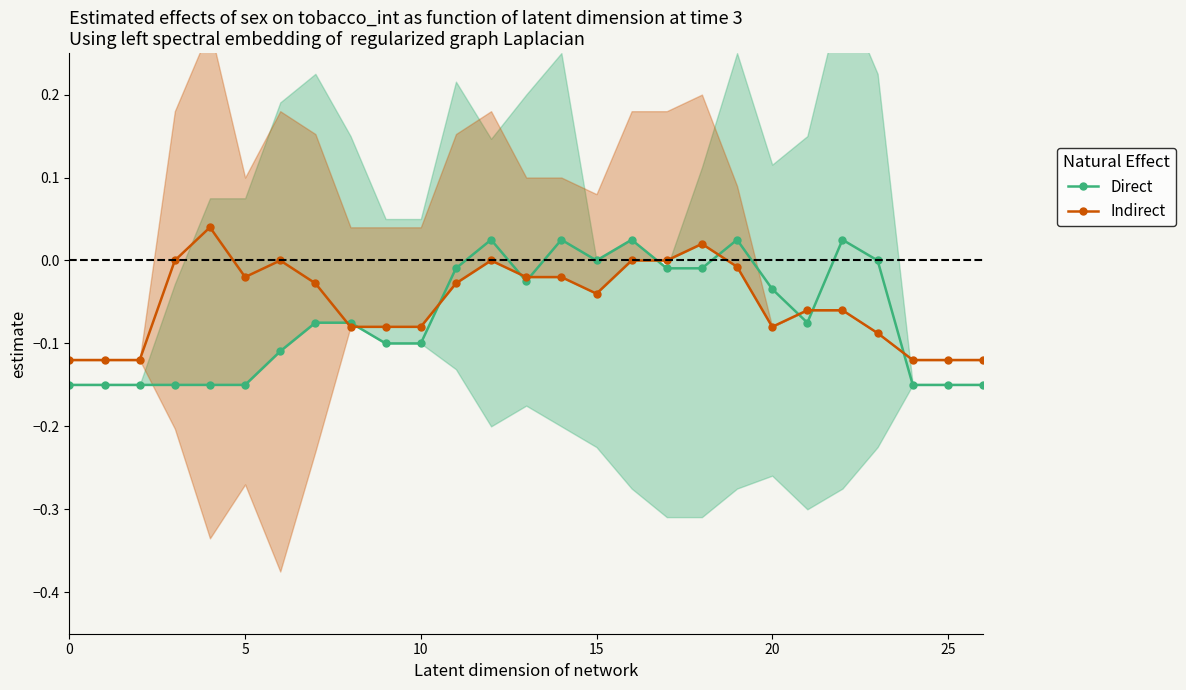

After their last crossing, which series has the higher values: Direct or Indirect?

Indirect